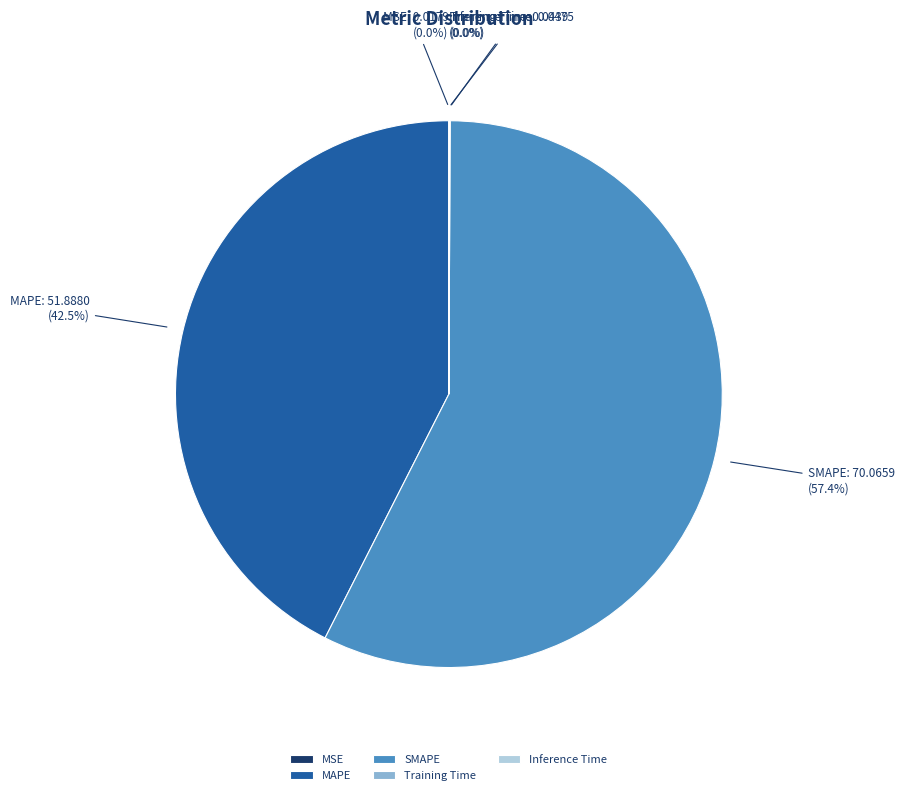

To the nearest percent, what is the average slice percentage?

20%